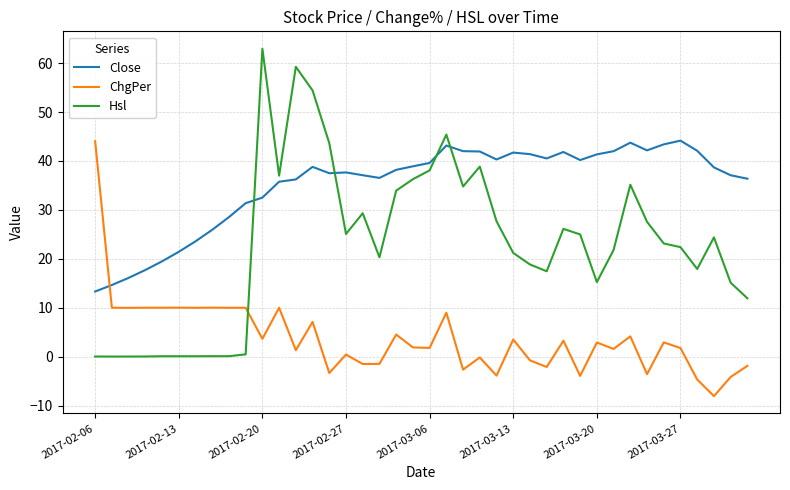

Which series ends up on top after the final intersection of ChgPer and Hsl?

Hsl